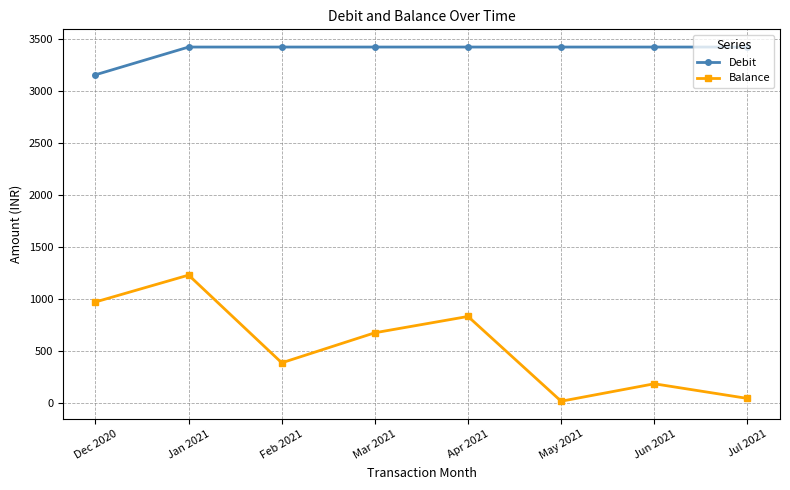

Count the number of data series in this chart.

2